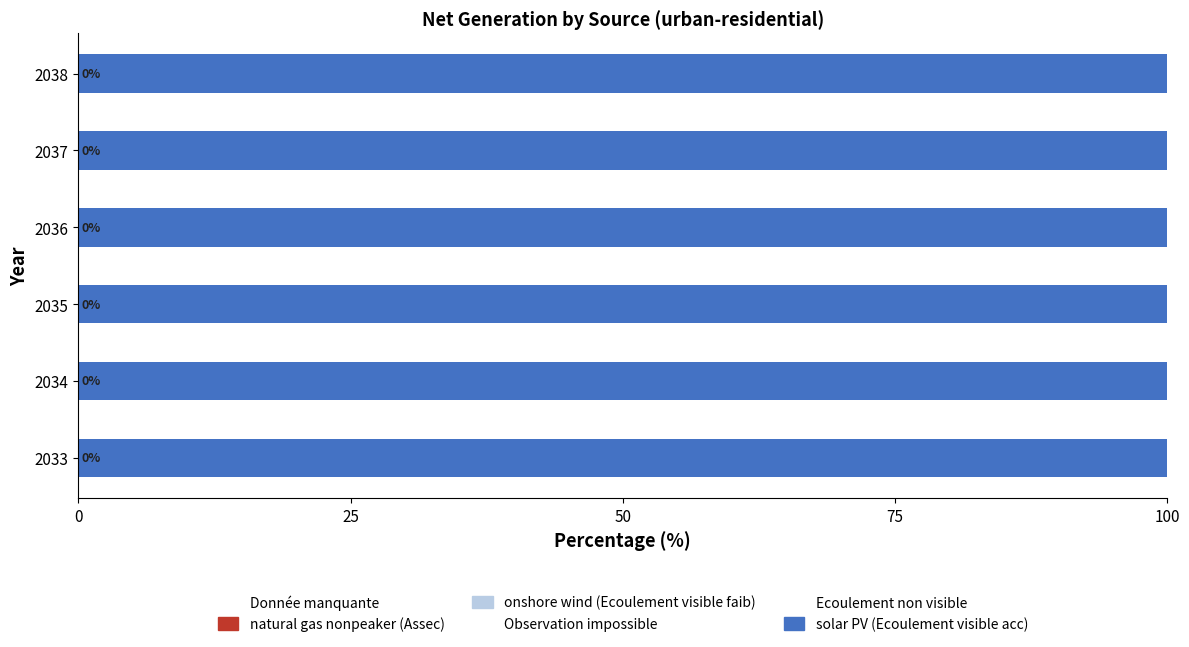

How many categories are shown in the chart?

6